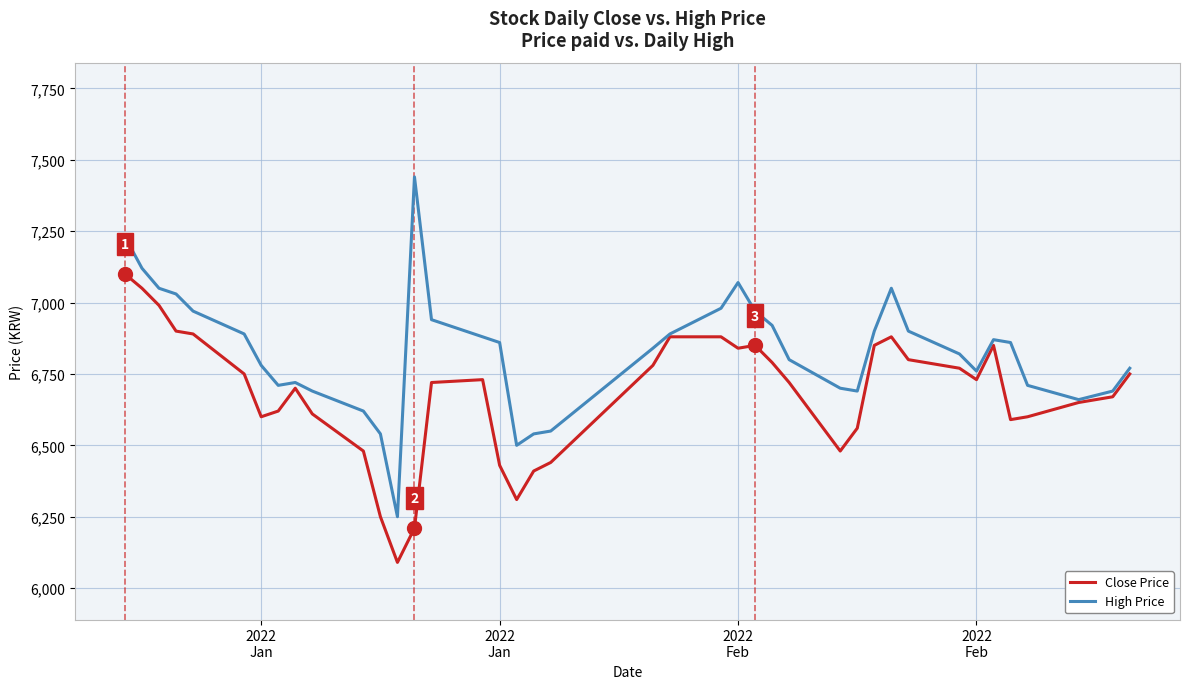

Rank the series by their maximum value, from highest to lowest.

High Price, Close Price